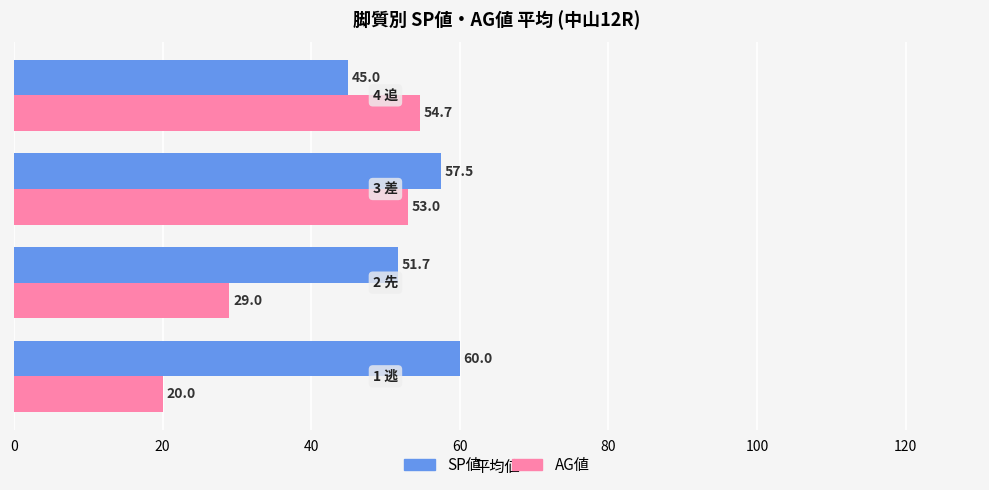

At how many categories does at least one series exceed 36?

4